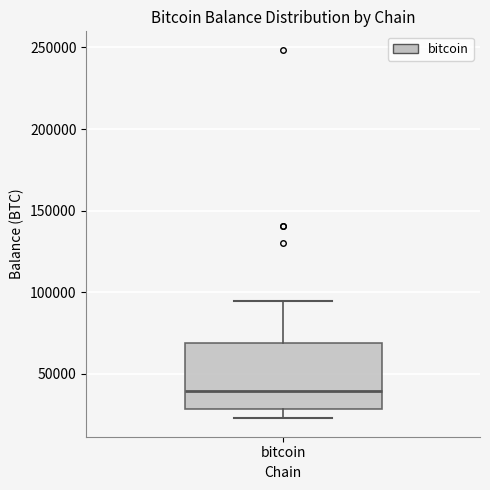

Transcribe this box plot: give where the median line is, the range the box spans, and where the two whiskers end, as read against the y-axis. The values are not printed on the chart, so give them approximately, as read against the axis.

median 40000, box 30000 to 70000, whiskers 25000 to 95000